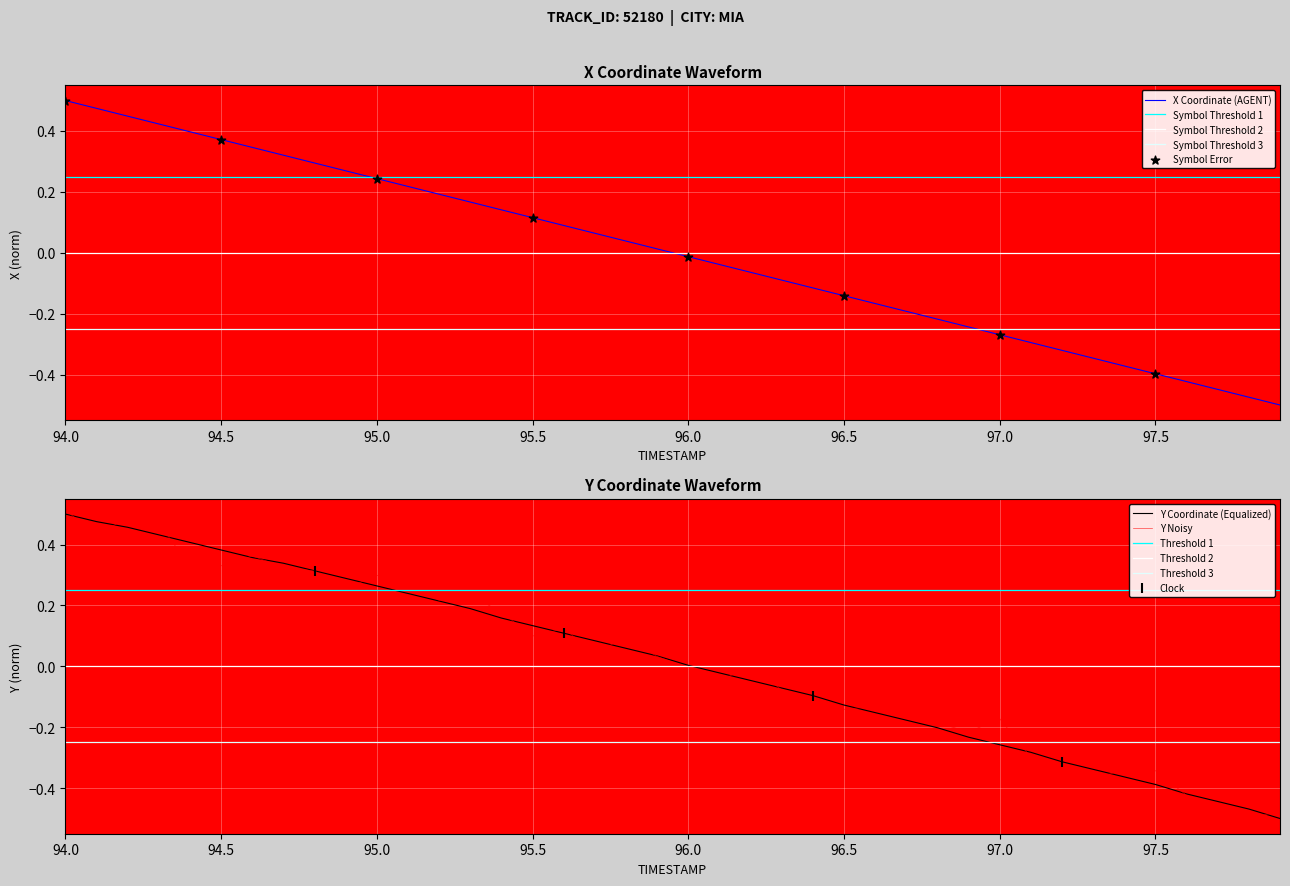

Is it true that Y Noisy equals 0.0 at 95.5?

False